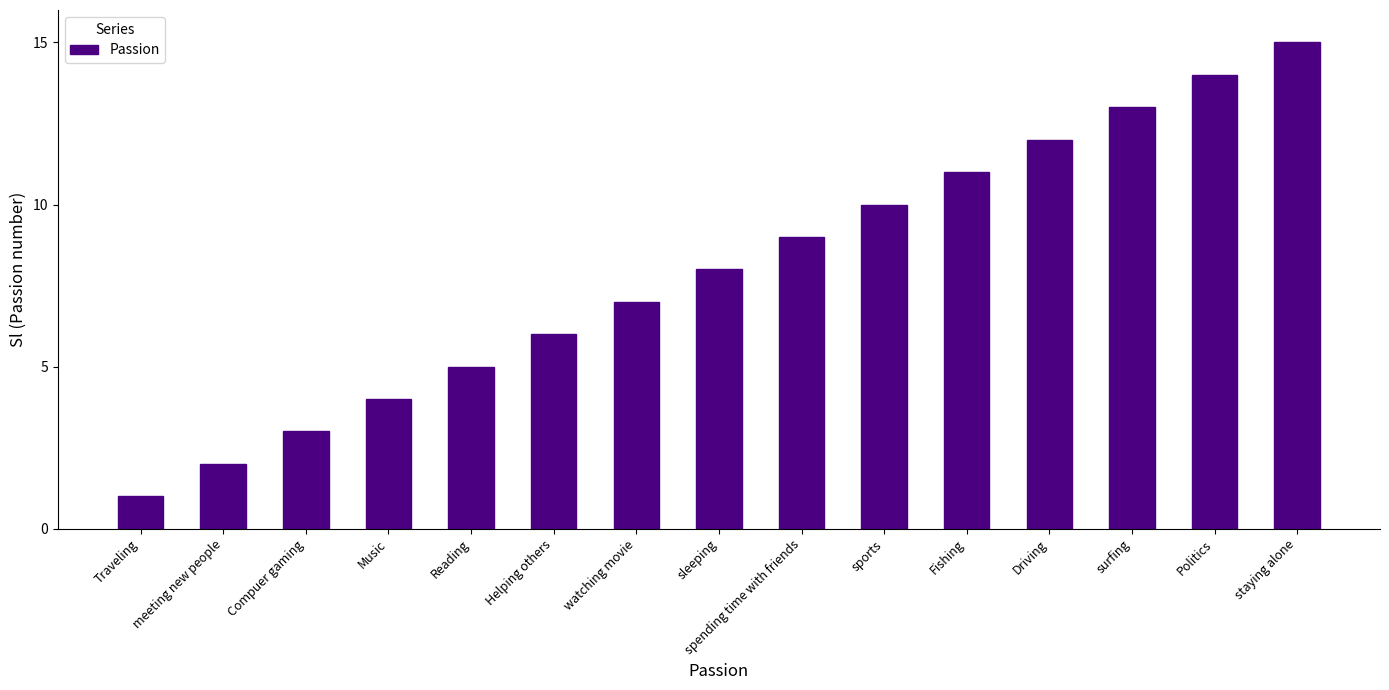

What is the minimum value shown in the chart?

1